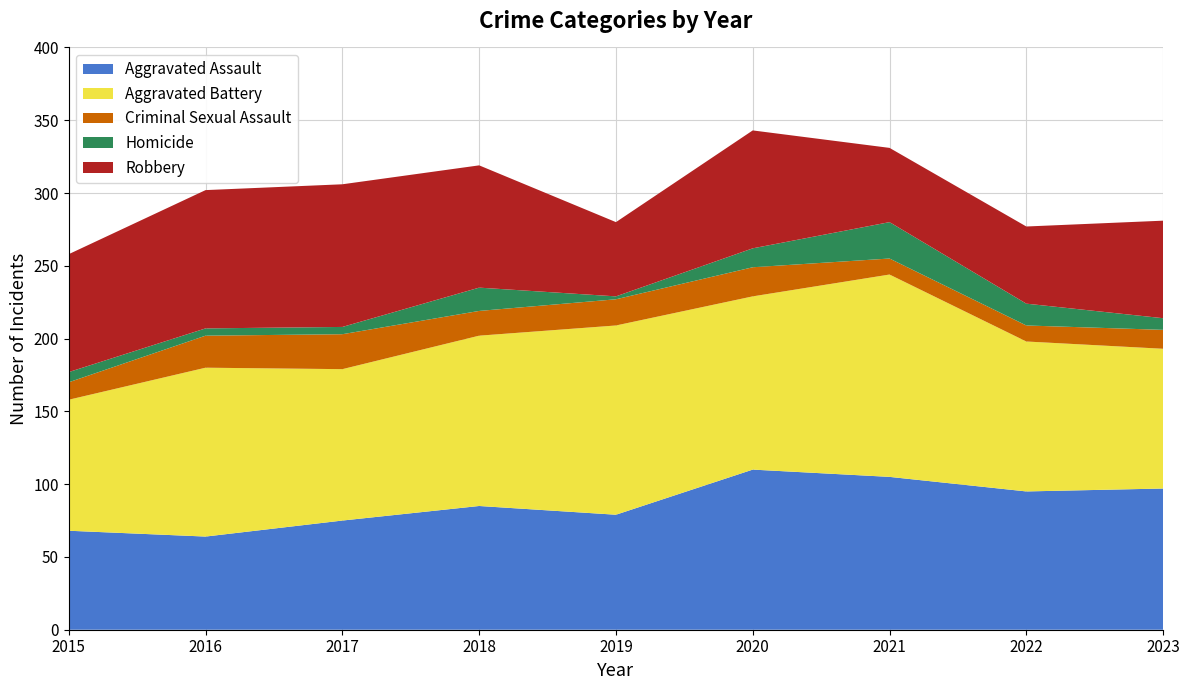

Reading left to right, what are all the values shown in this chart?

Aggravated Assault: 68	64	75	85	79	110	105	95	97
Aggravated Battery: 90	116	104	117	130	119	139	103	96
Criminal Sexual Assault: 12	22	24	17	18	20	11	11	13
Homicide: 7	5	5	16	2	13	25	15	8
Robbery: 81	95	98	84	51	81	51	53	67